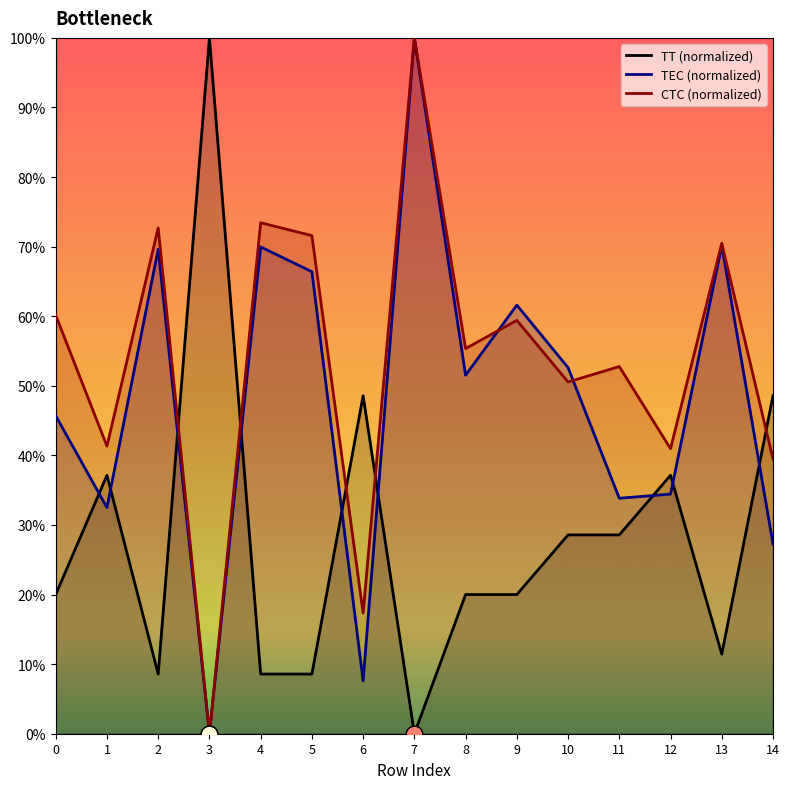

Reading left to right, what are all the values shown in this chart?

TT: 20.0	37.1	8.6	100.0	8.6	8.6	48.6	0.0	20.0	20.0	28.6	28.6	37.1	11.4	48.6
TEC: 45.7	32.5	69.6	0.0	70.0	66.4	7.6	100.0	51.5	61.6	52.6	33.8	34.4	70.2	27.3
CTC: 60.1	41.3	72.7	0.0	73.4	71.6	17.3	100.0	55.4	59.4	50.6	52.8	41.0	70.5	39.5